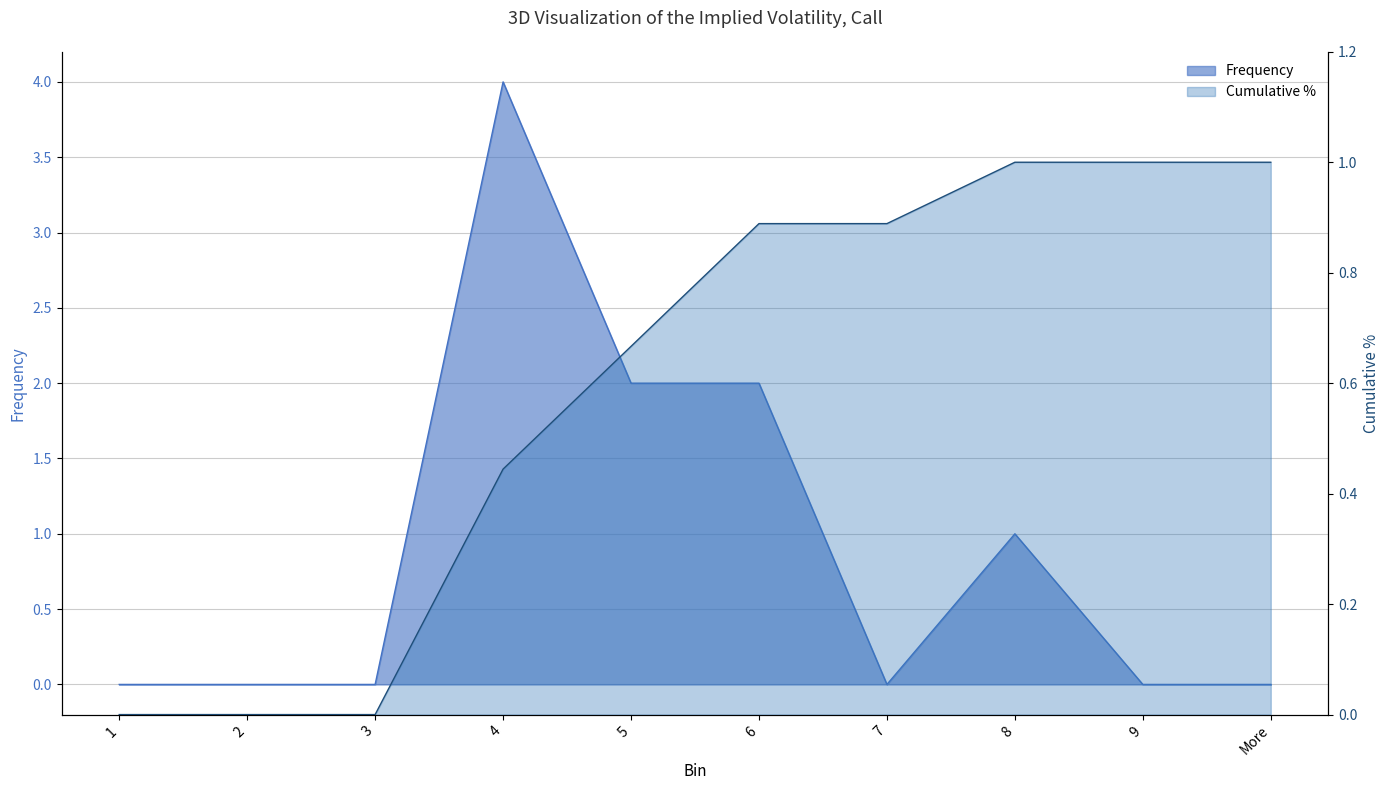

True or false: Frequency has more than 1 points higher than both neighbors.

True